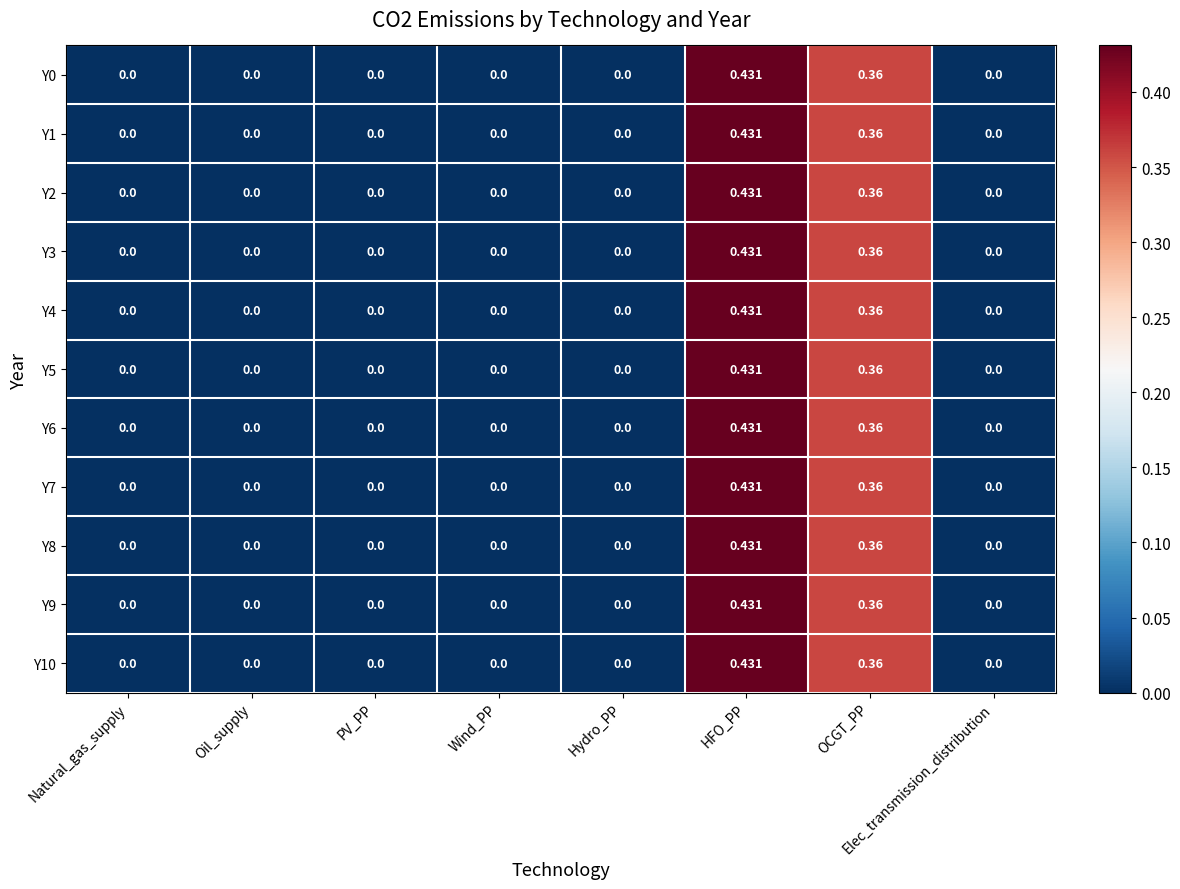

At which label does Y8 reach its peak?

HFO_PP